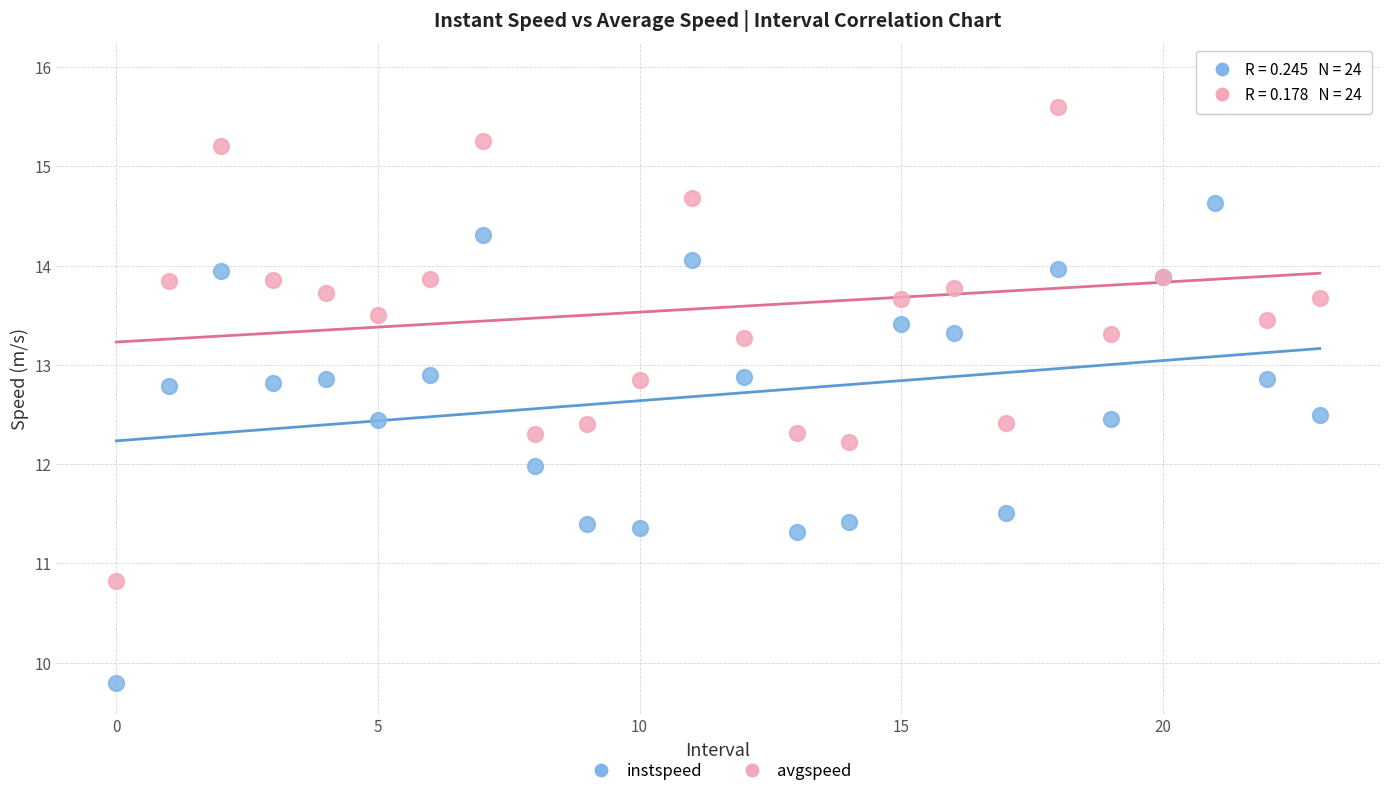

Which series reaches the maximum Y coordinate?

avgspeed